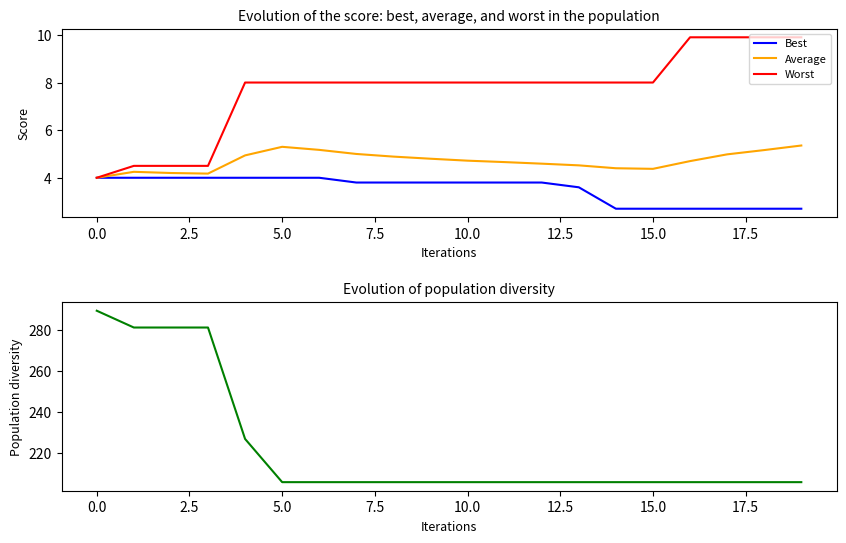

True or false: COG diversity has more than 1 points higher than both neighbors.

False